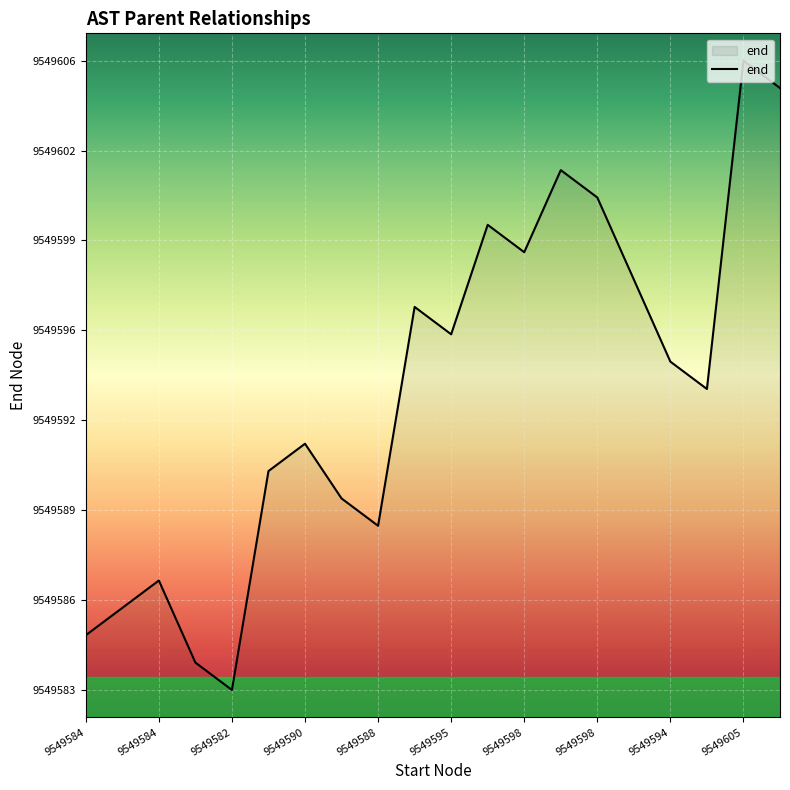

Reading right to left, what are all the values shown in this chart?

9549605	9549606	9549594	9549595	9549598	9549601	9549602	9549599	9549600	9549596	9549597	9549589	9549590	9549592	9549591	9549583	9549584	9549587	9549586	9549585